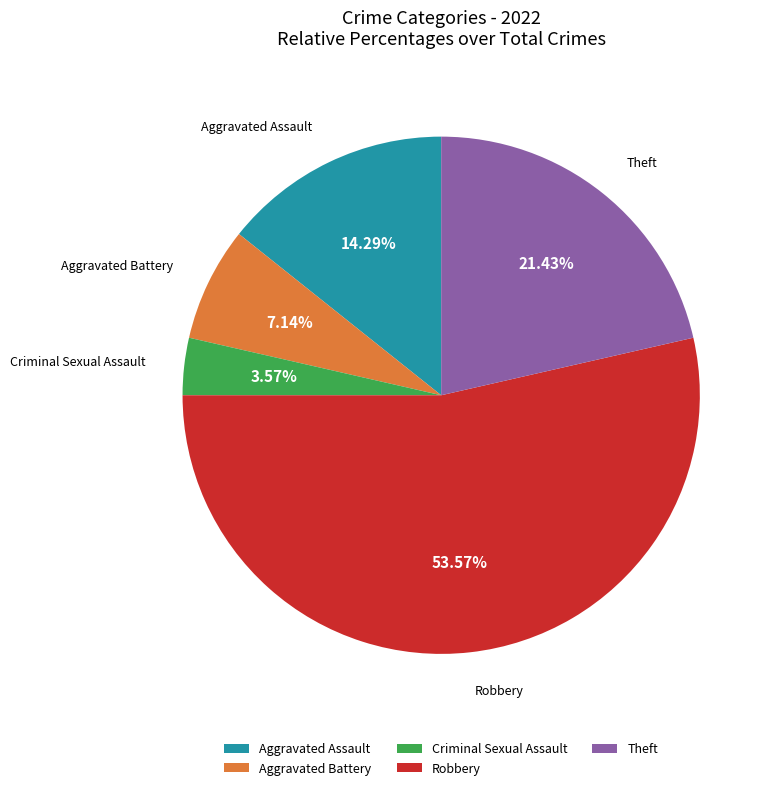

Is it true that Robbery is 65% of the pie?

False